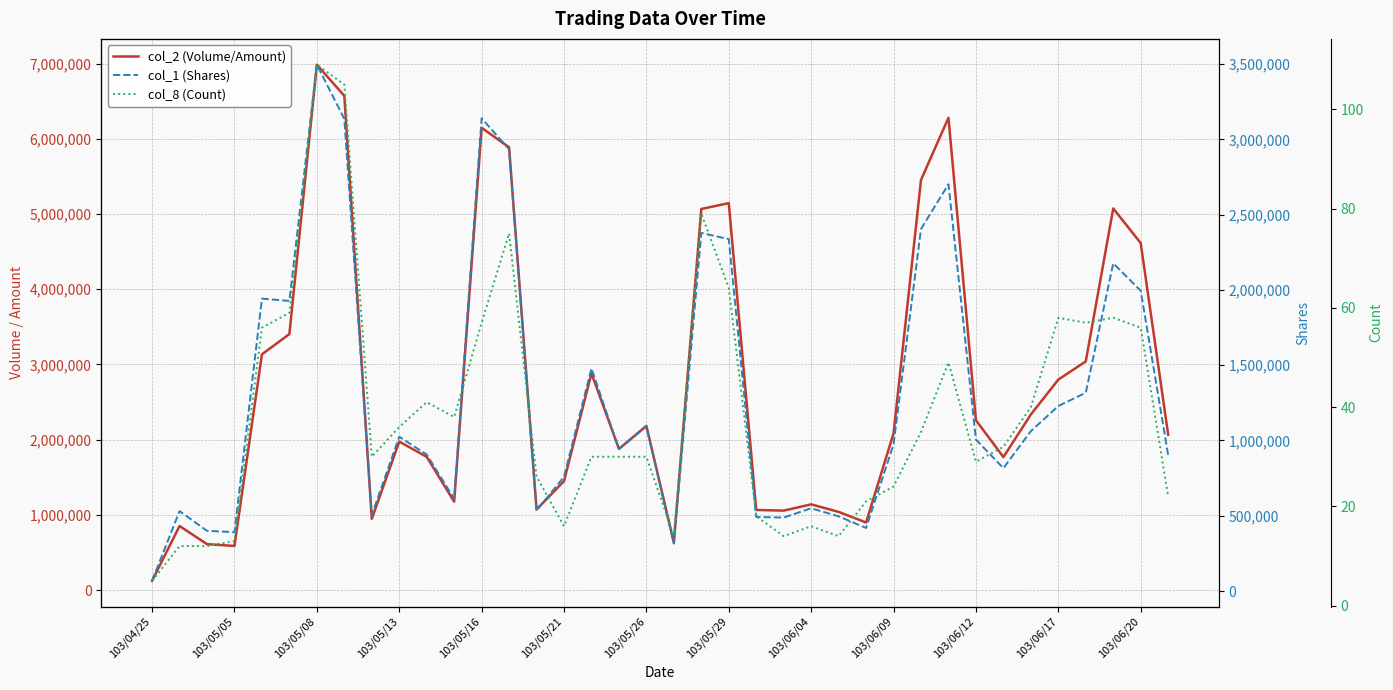

Which series has the largest total across all categories?

col_2 (Volume/Amount)